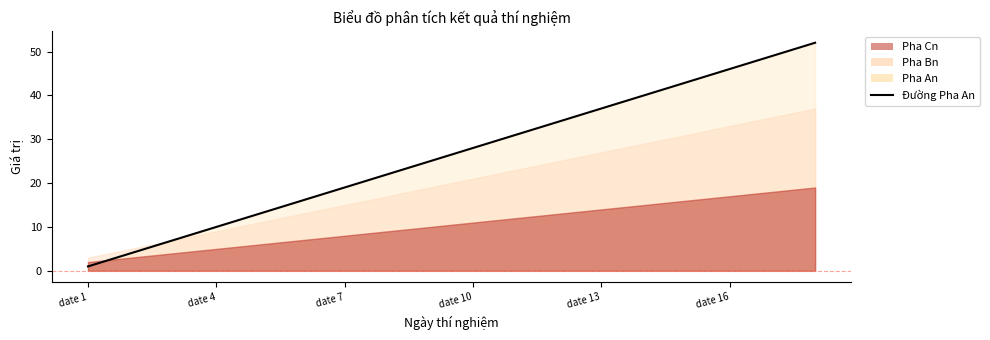

Is it true that Pha Bn equals 15 at date 16?

False